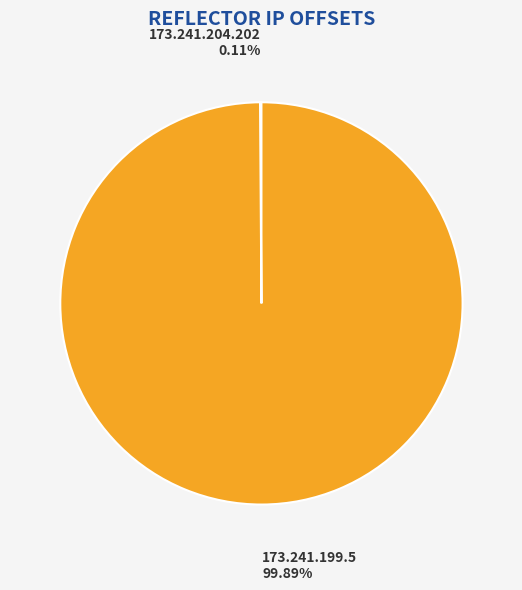

Does any single category account for the majority?

Yes